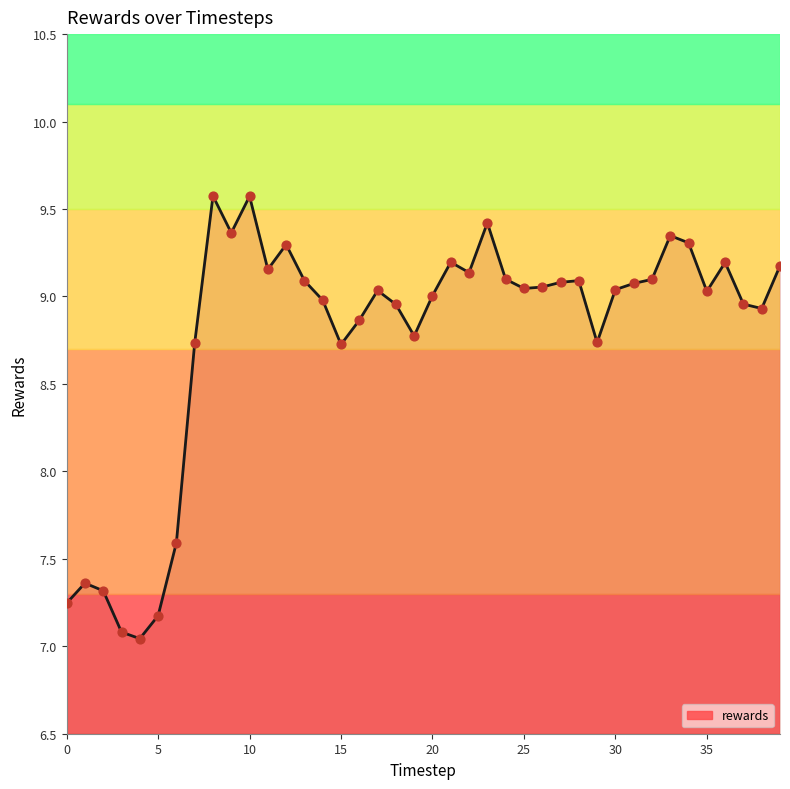

What is the greatest value displayed?

9.6